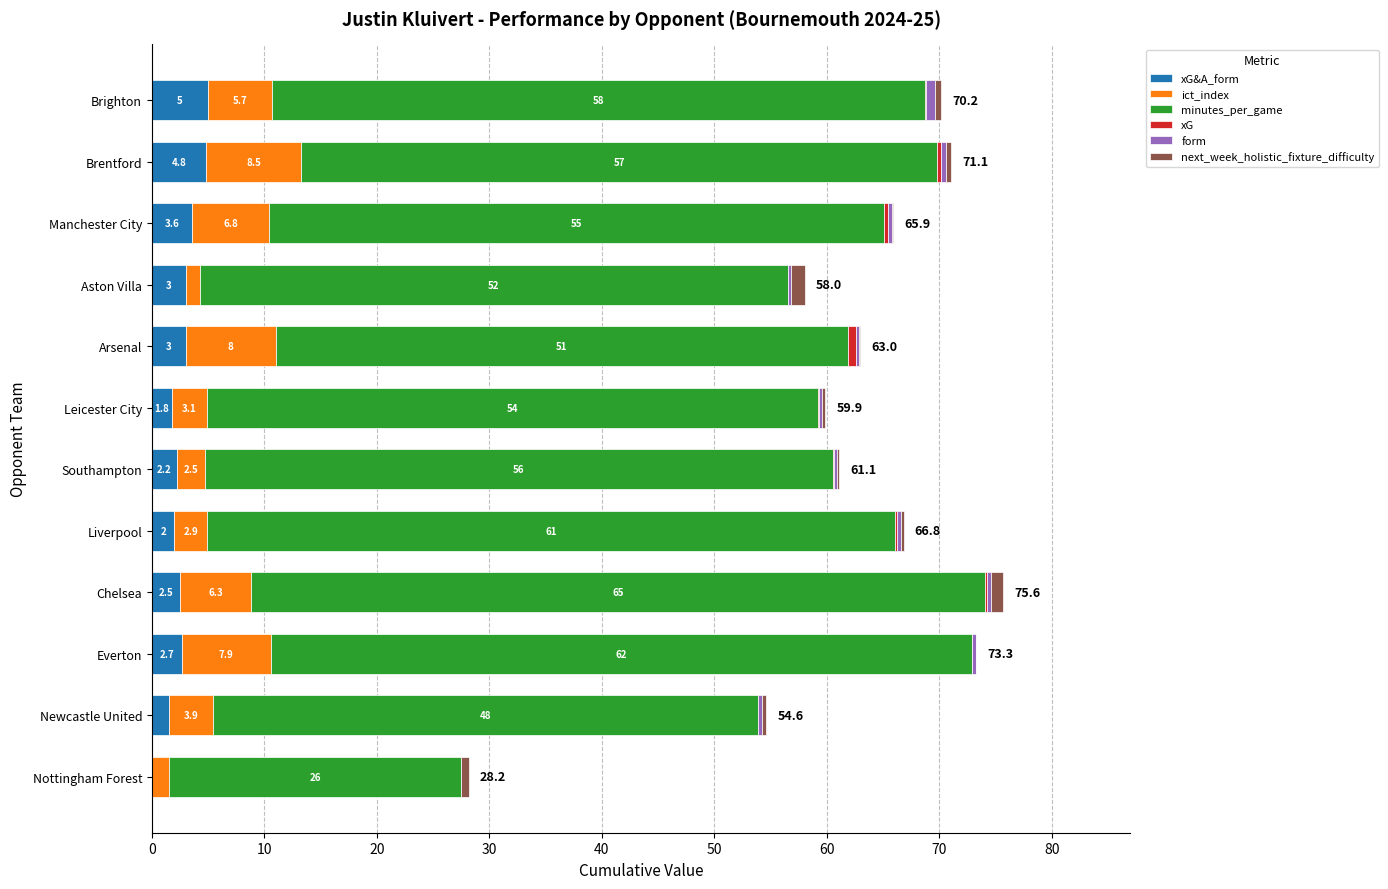

What is the total value across all series at Aston Villa?

58.0